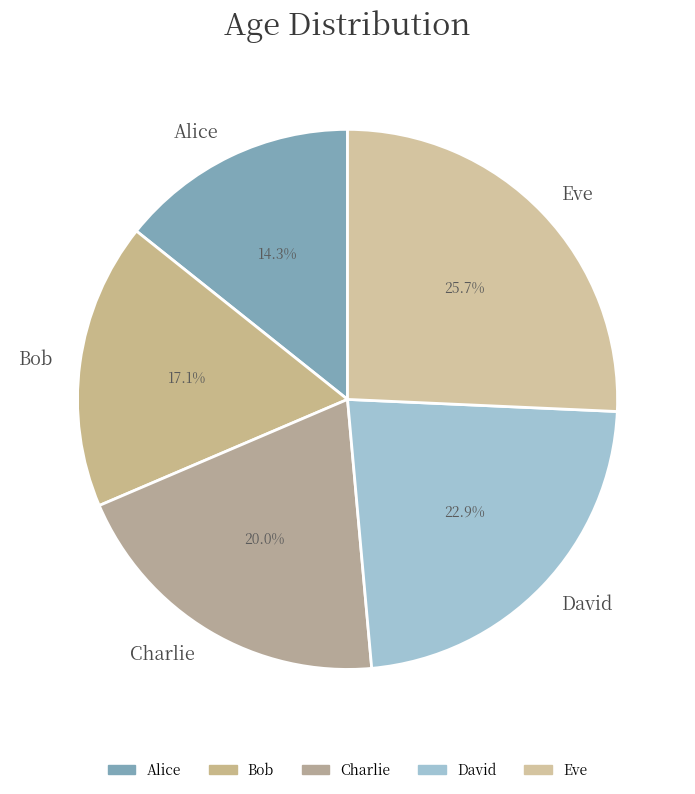

How many segments does this pie chart have?

5